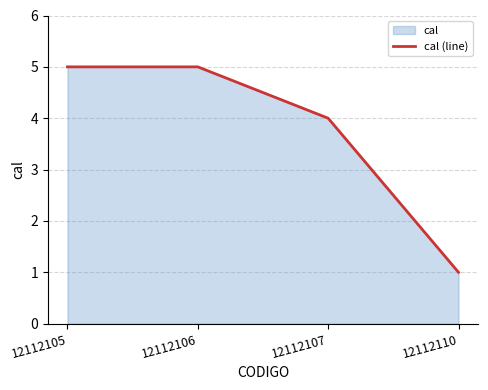

Between 12112106 and 12112110, which is larger?

12112106